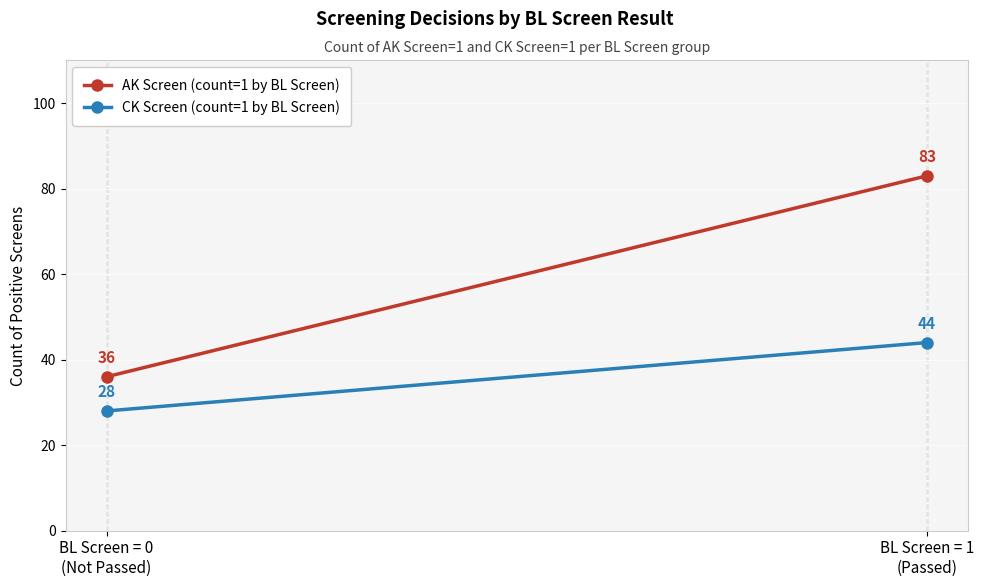

What are all the series names shown in the legend?

AK Screen (count=1 by BL Screen), CK Screen (count=1 by BL Screen)